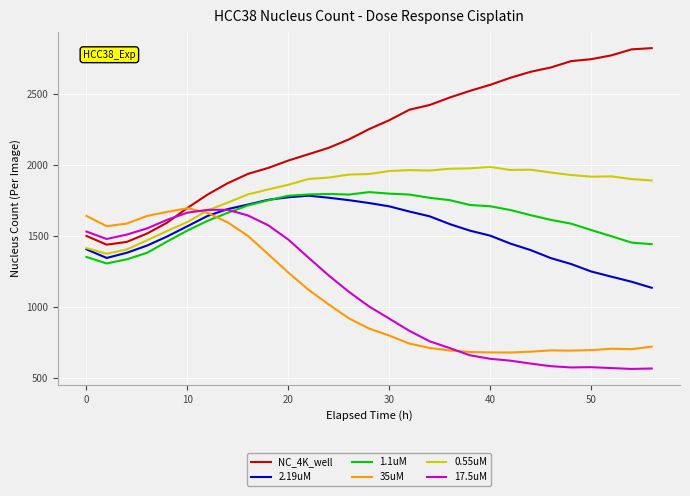

True or false: NC_4K_well and 1.1uM cross at least once.

False